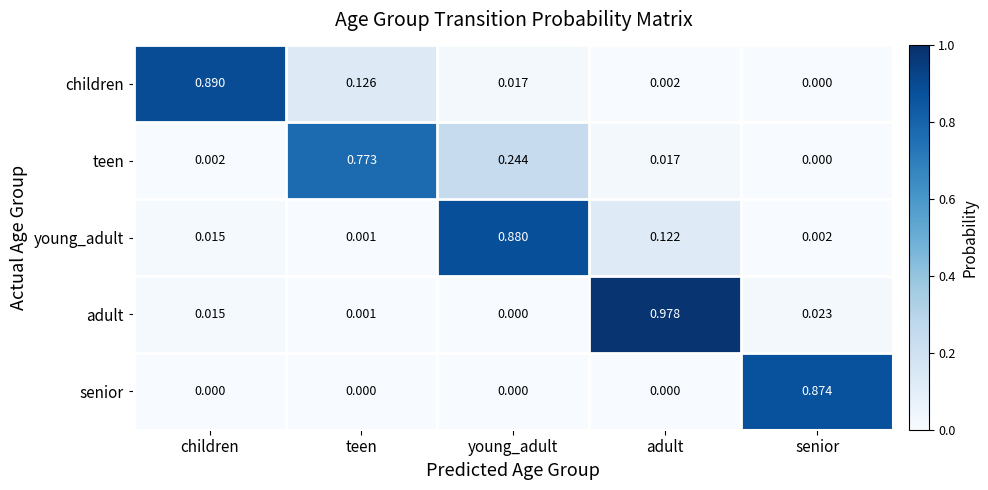

Which series changed the most between teen and senior?

senior